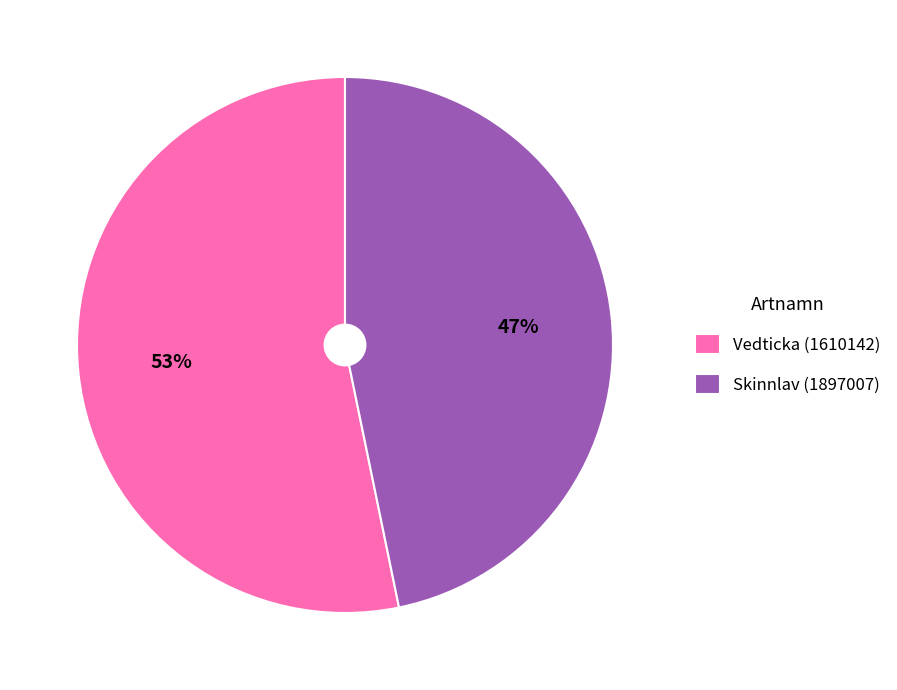

The Vedticka (1610142) slice represents 47% of the pie. True or false?

False